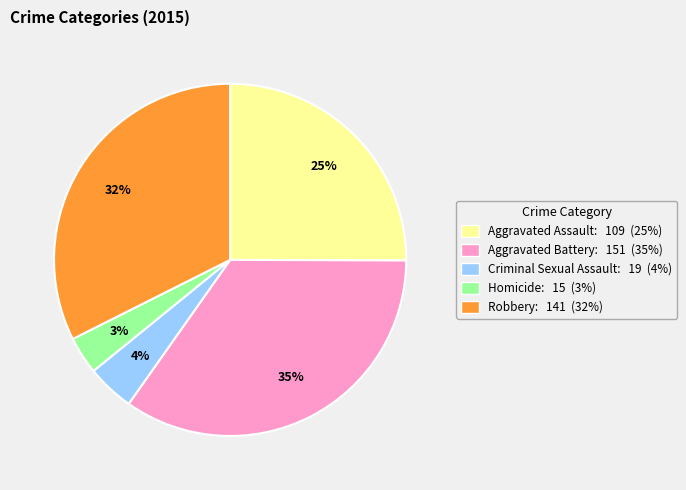

True or false: Homicide accounts for 3% of the total.

True